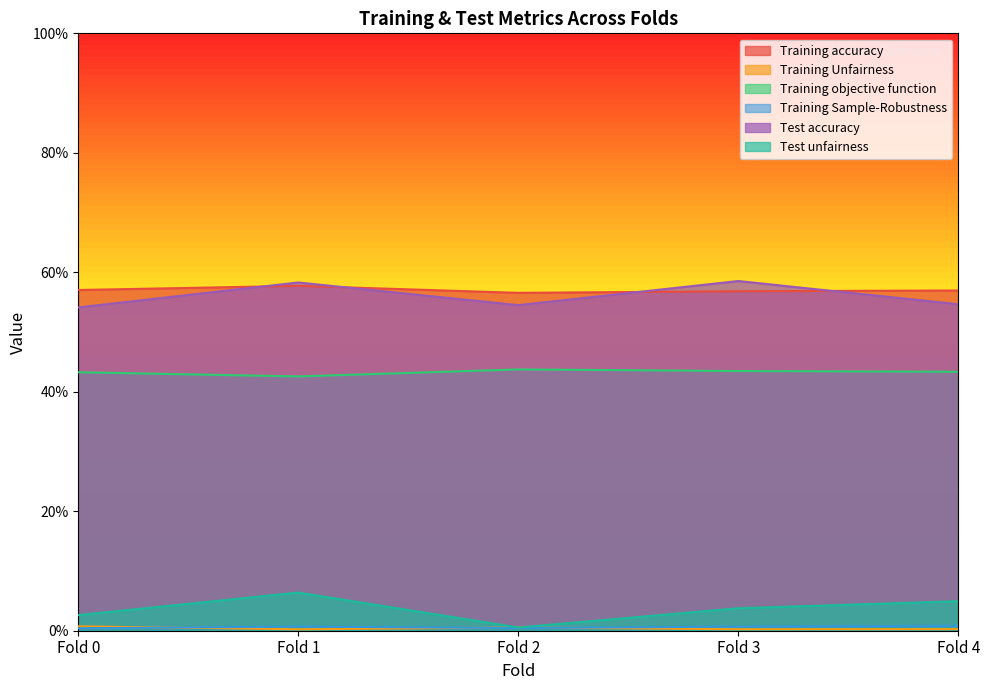

At which category does Test unfairness reach its first local peak?

Fold 1